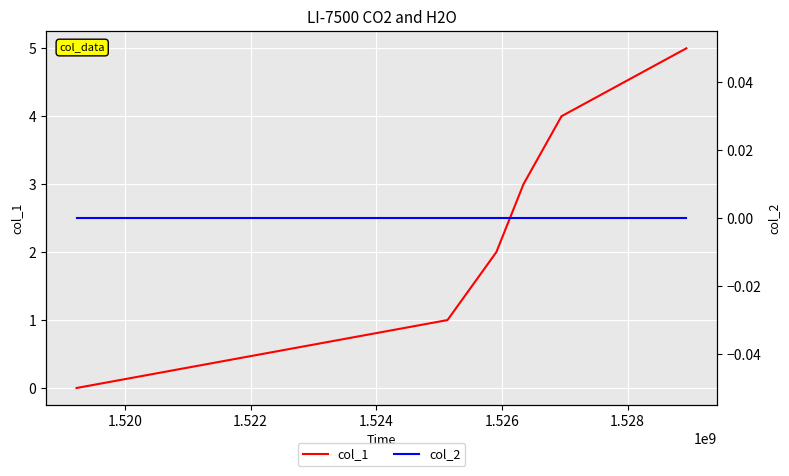

What is the difference between the second highest and second lowest values in the col_1 series?

3